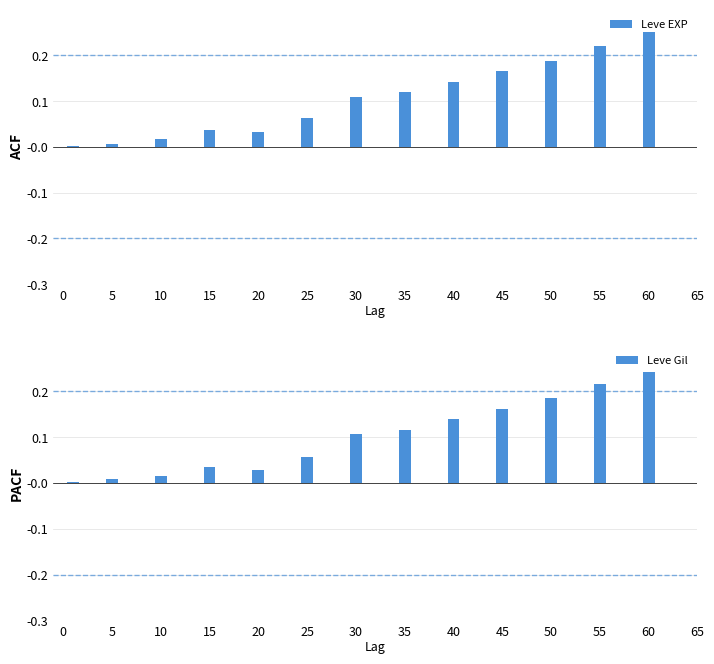

How many groups of bars are there?

13